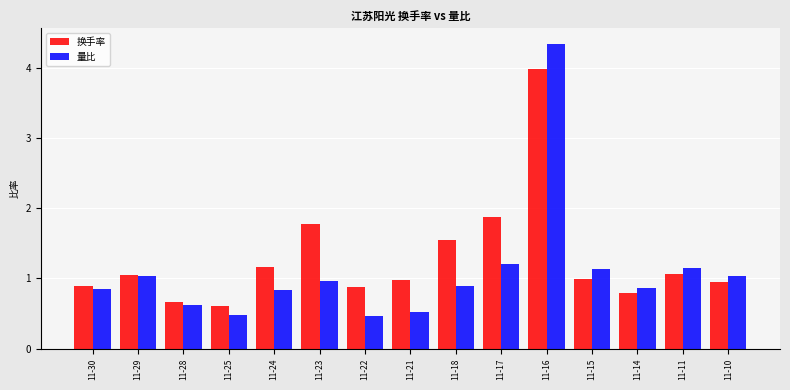

What is the difference between the maximum and second lowest values in the 换手率 series?

3.3